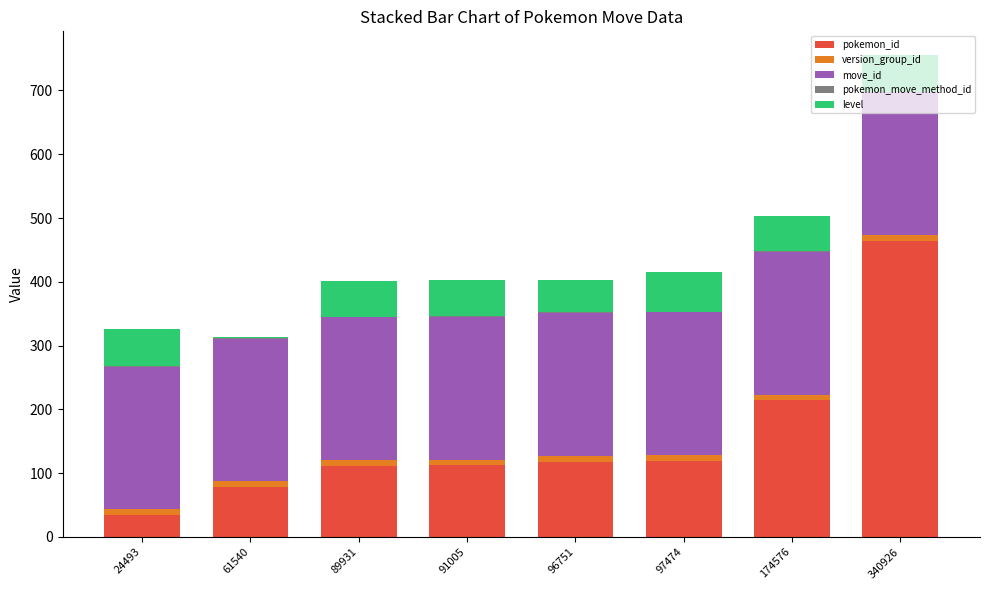

What is the maximum value for pokemon_id?

464